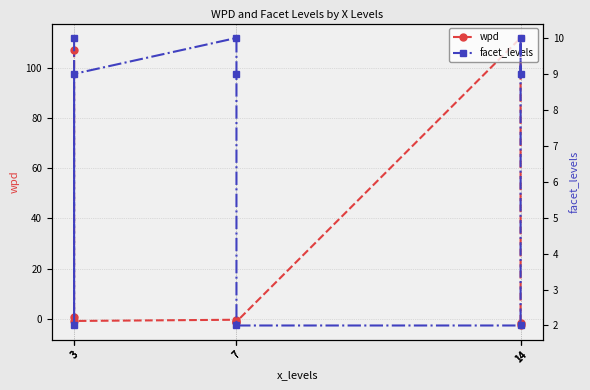

Which label corresponds to the smallest value in the chart?

14